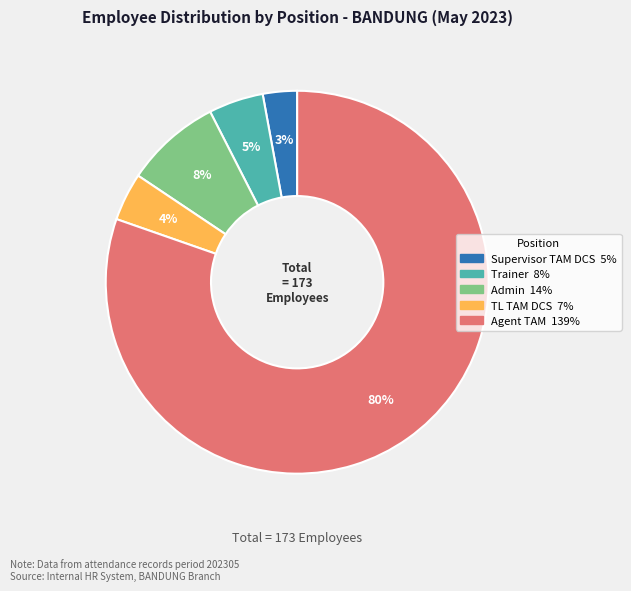

Count the number of slices in the pie.

5